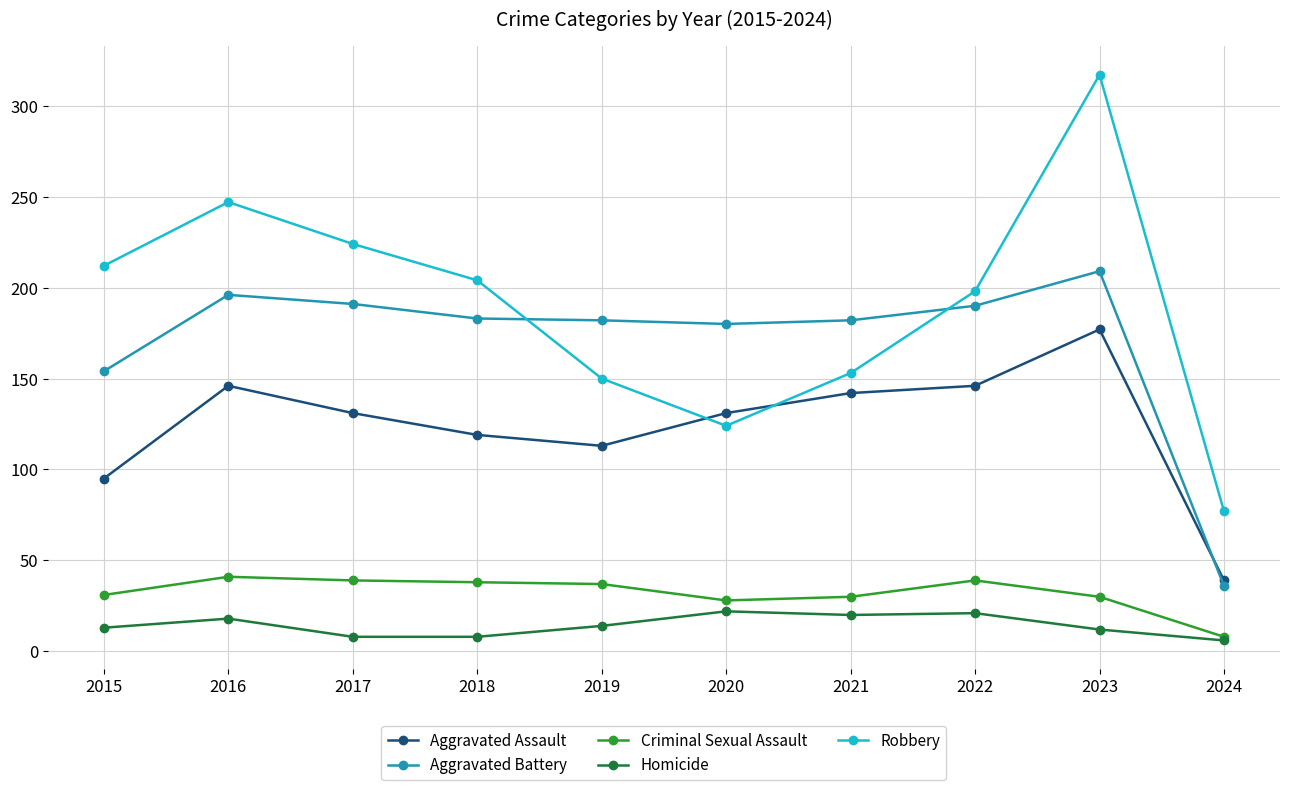

Is the value of Homicide at 2019 greater than the value of Aggravated Battery at 2019?

No